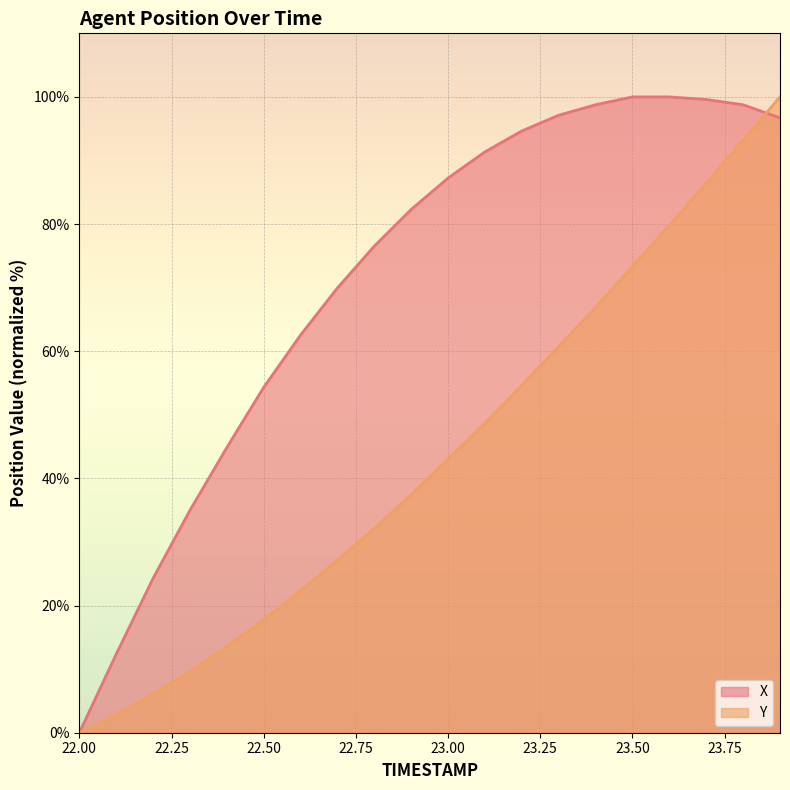

Which label corresponds to the smallest value in the chart?

22.00